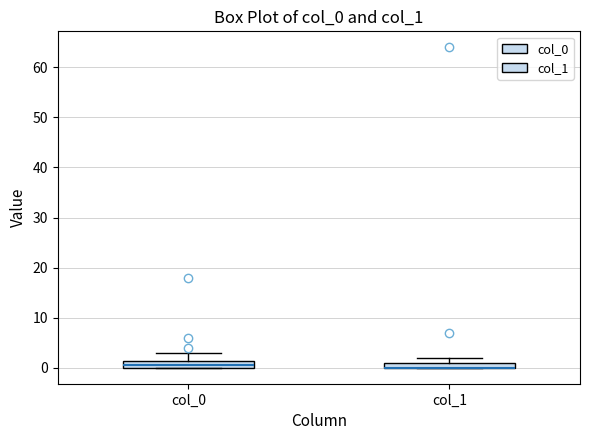

Where is the upper edge of the box for col_0 on the y-axis? The values are not printed on the chart, so give them approximately, as read against the axis.

1